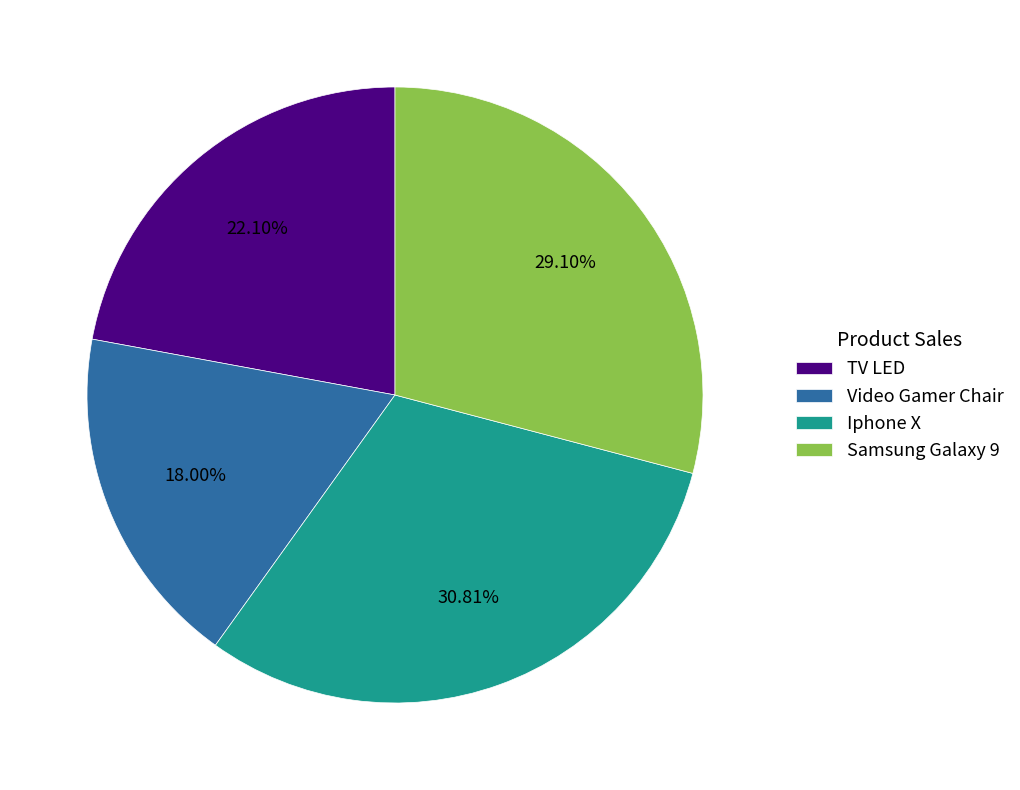

Is it true that TV LED is 22% of the pie?

True